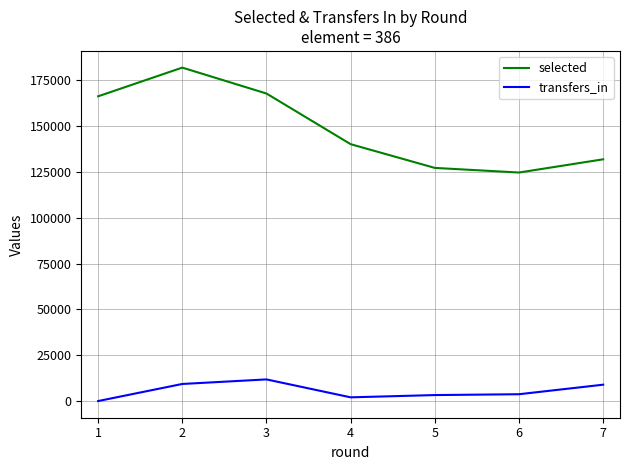

Rank the series at 2 from highest to lowest value.

selected, transfers_in